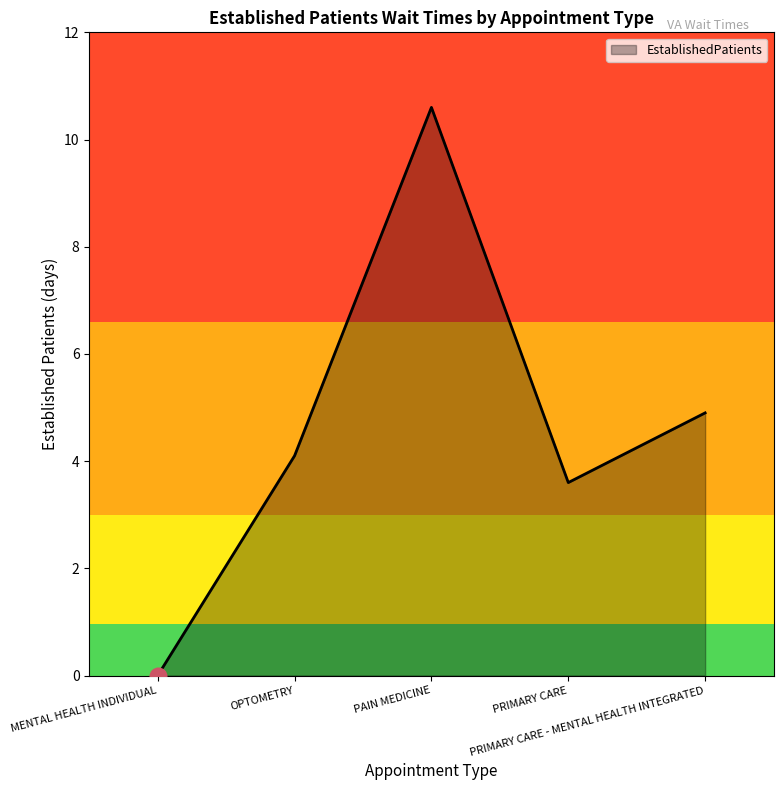

Where is the data nearest to the value 5?

PRIMARY CARE - MENTAL HEALTH INTEGRATED